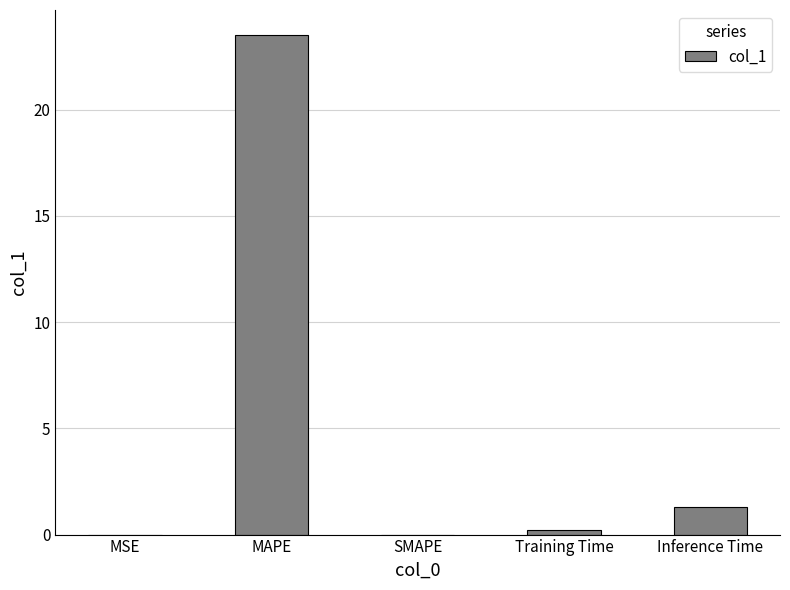

Read the value at Inference Time.

1.3